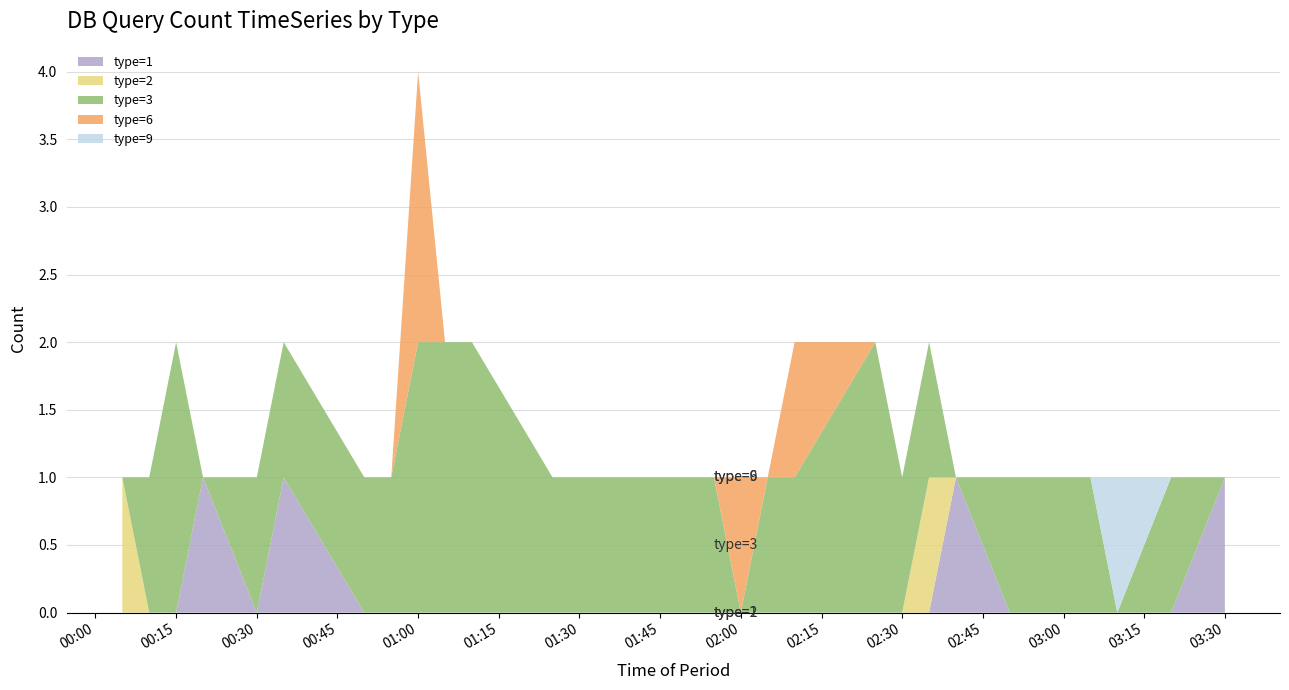

At which category is the sum across all series the highest?

01:00